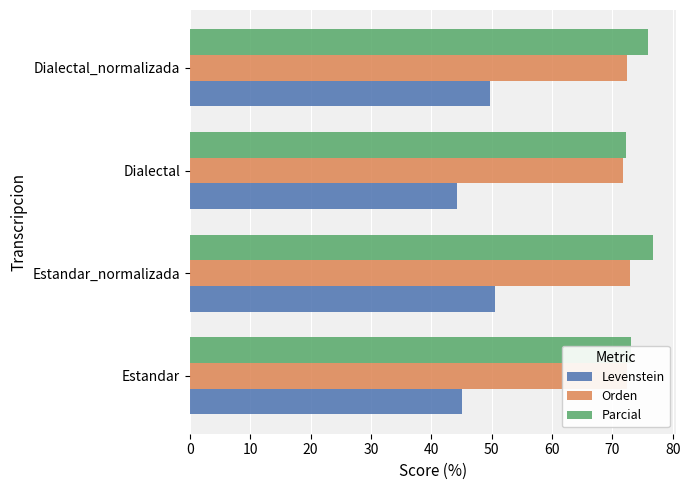

What is the difference between the Parcial values at Dialectal and Dialectal_normalizada?

3.7